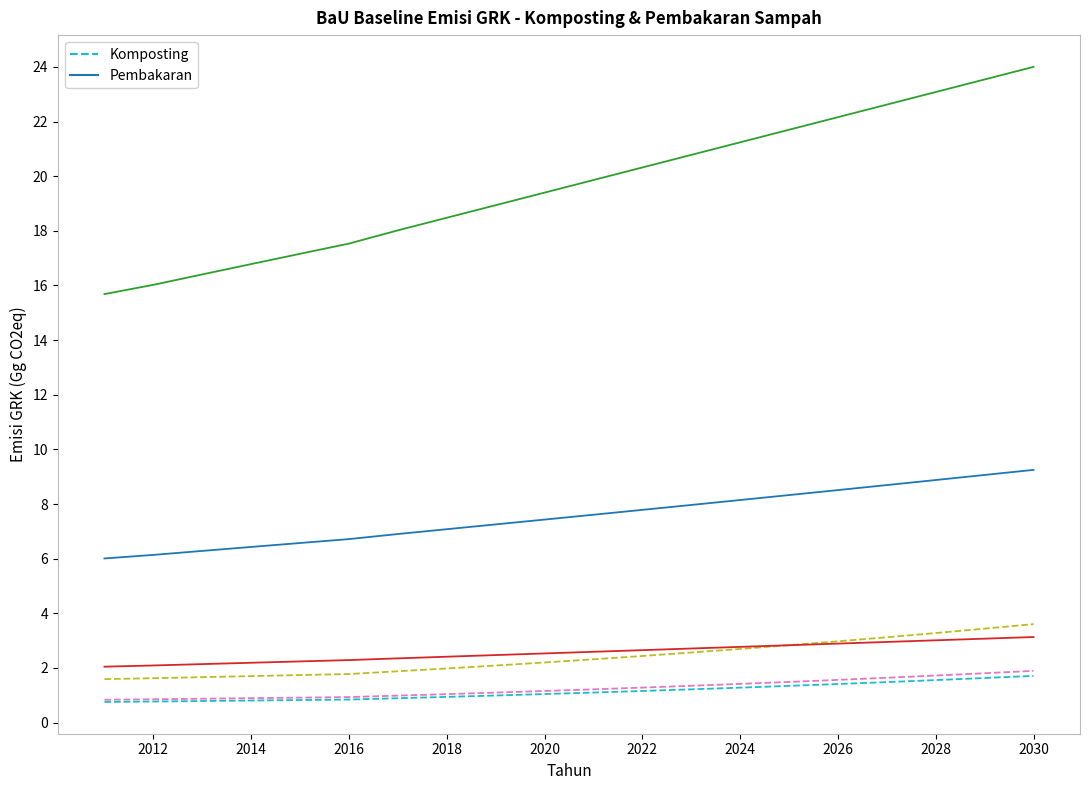

What is the greatest value displayed?

24.0